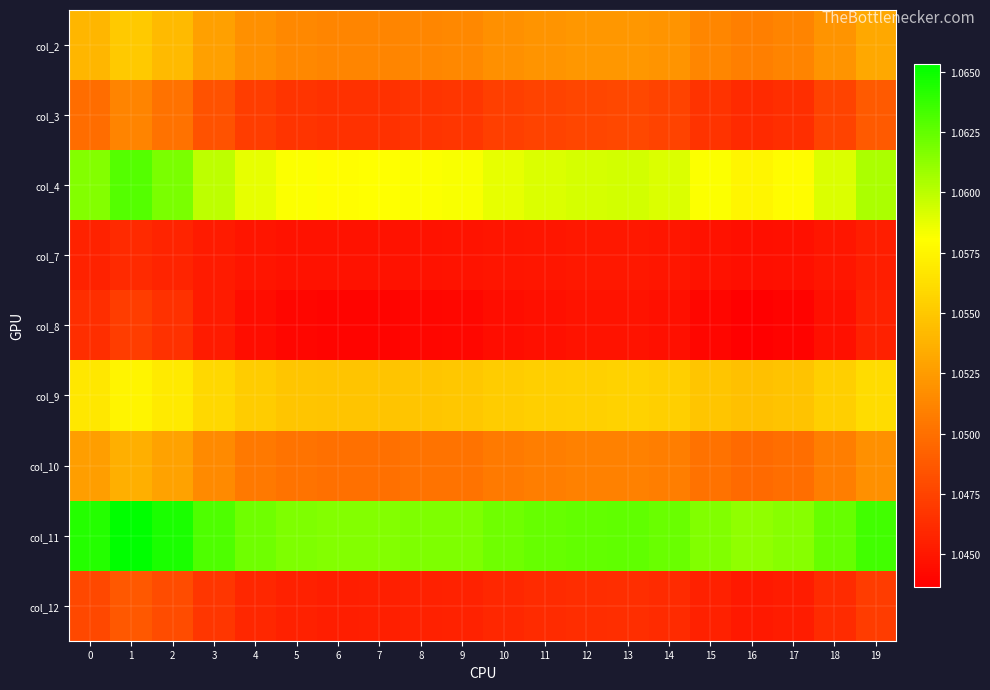

How many distinct data groups are displayed?

9